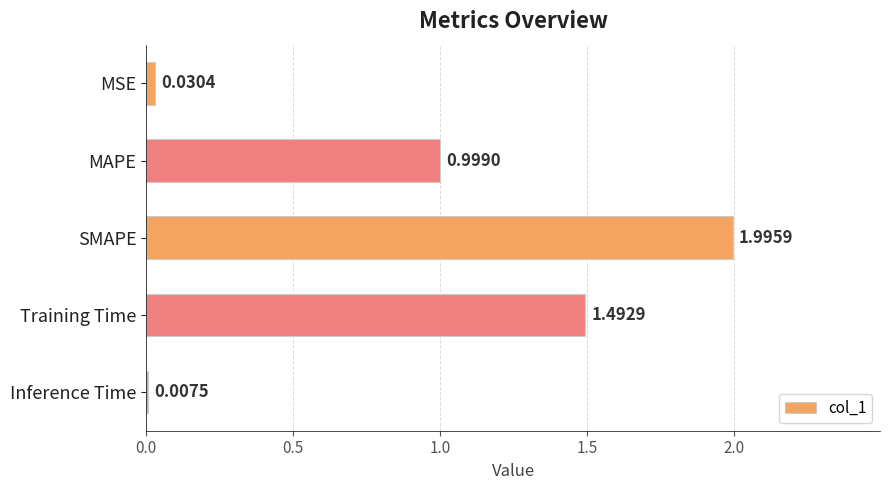

How many bars are there in total?

5